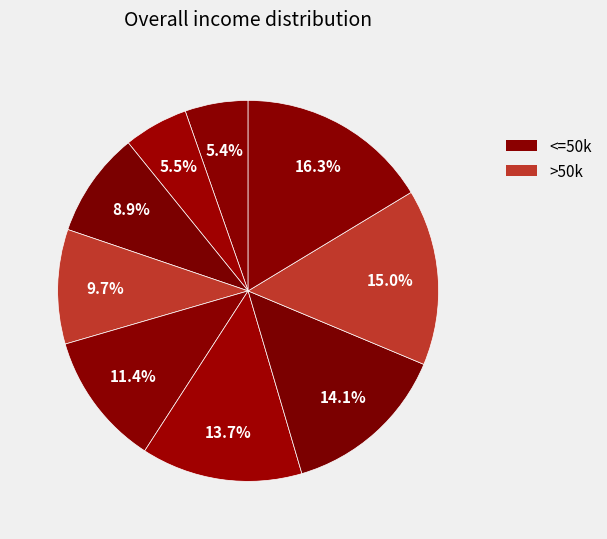

Count the number of slices in the pie.

9